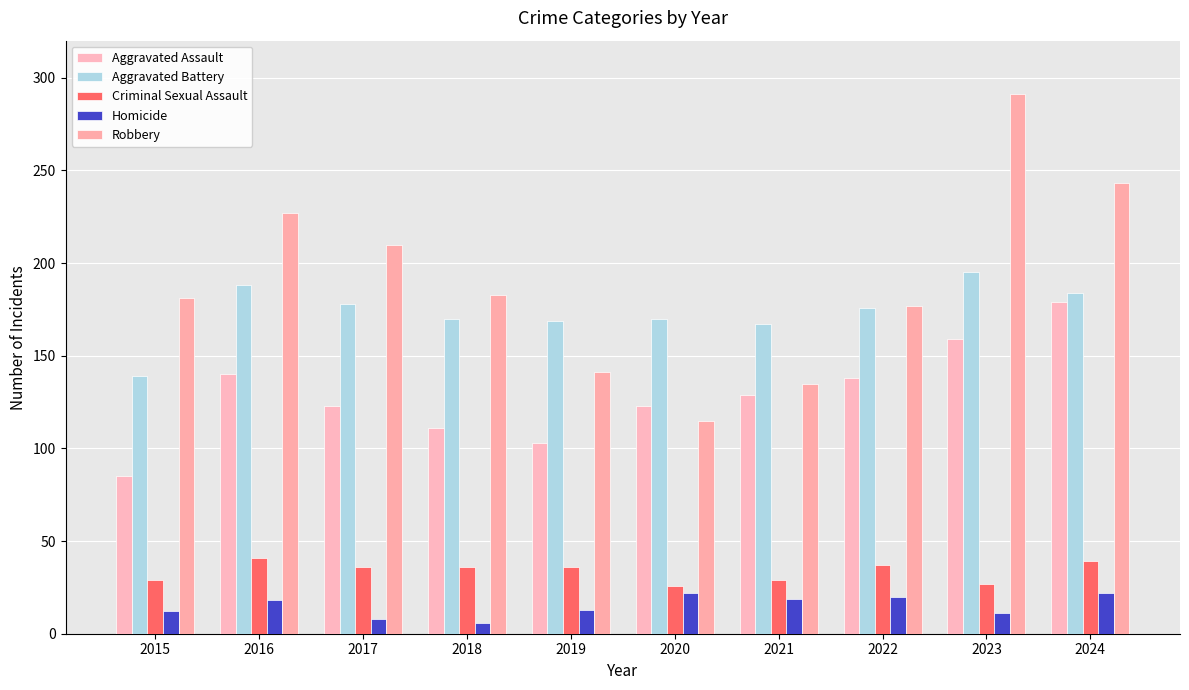

The value of Aggravated Assault at 2022 is 138. True or false?

True